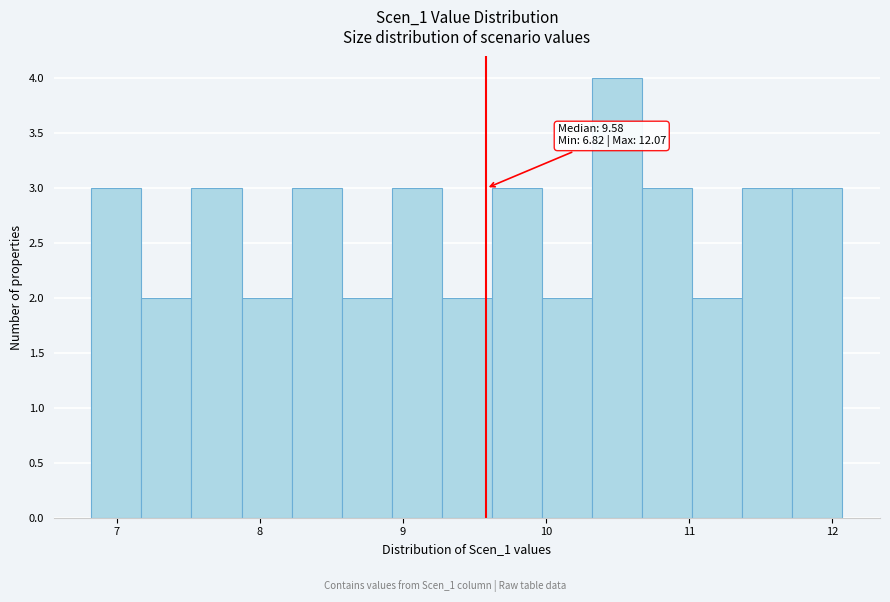

Read against the x-axis, roughly where is the centre of the tallest bar?

10.5